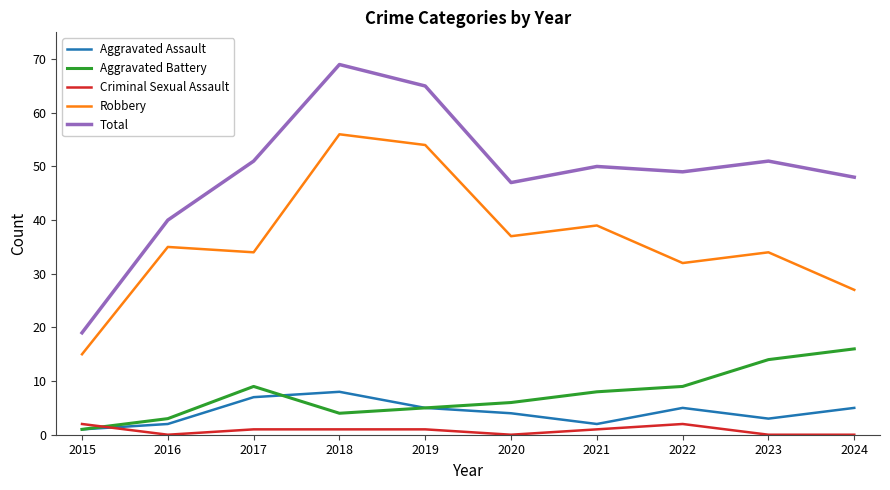

The value of Aggravated Battery at 2022 is 14. True or false?

False